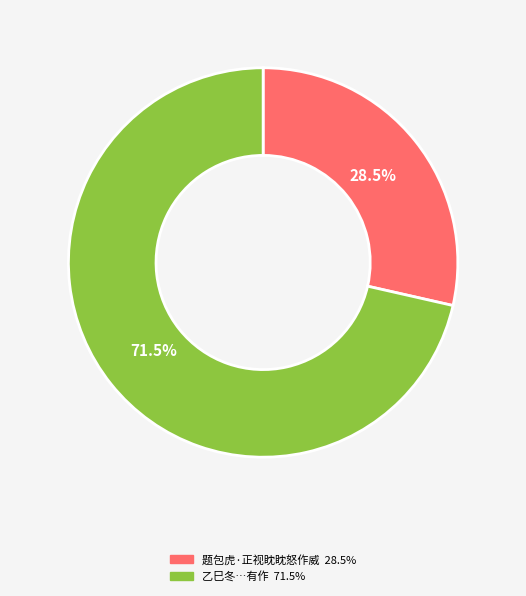

Is there a majority slice in this chart?

Yes